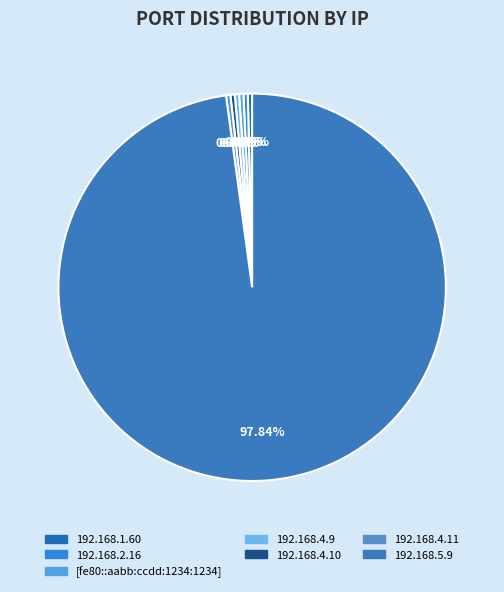

To the nearest percent, what portion does 192.168.5.9 represent?

98%